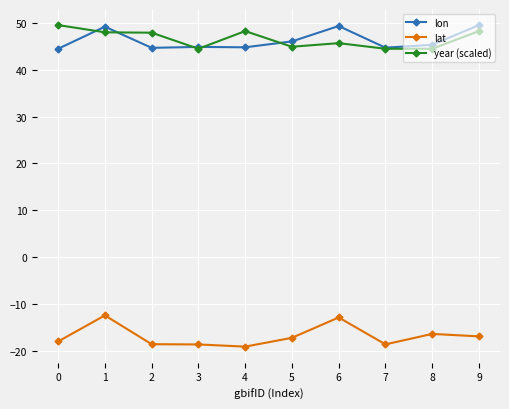

True or false: year (scaled) and lon cross at least once.

True